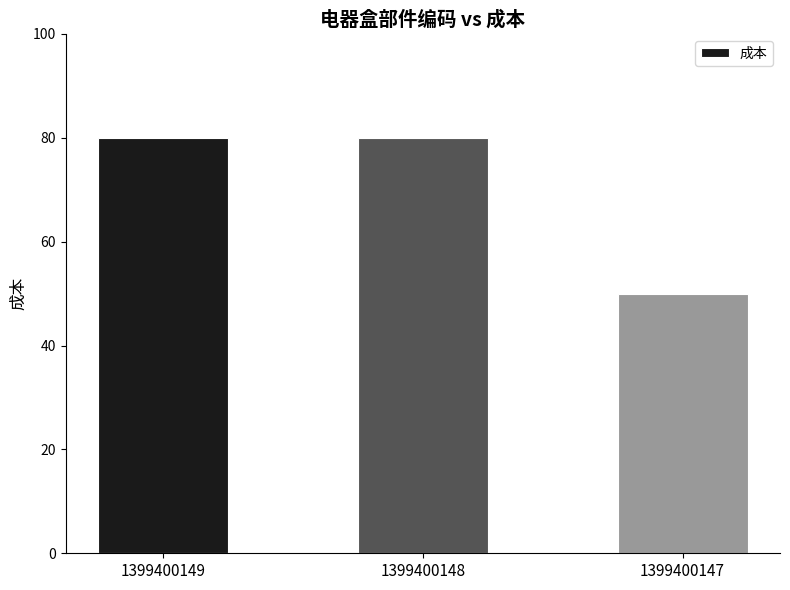

What is the ratio of the value at 1399400149 to the value at 1399400148?

1.0